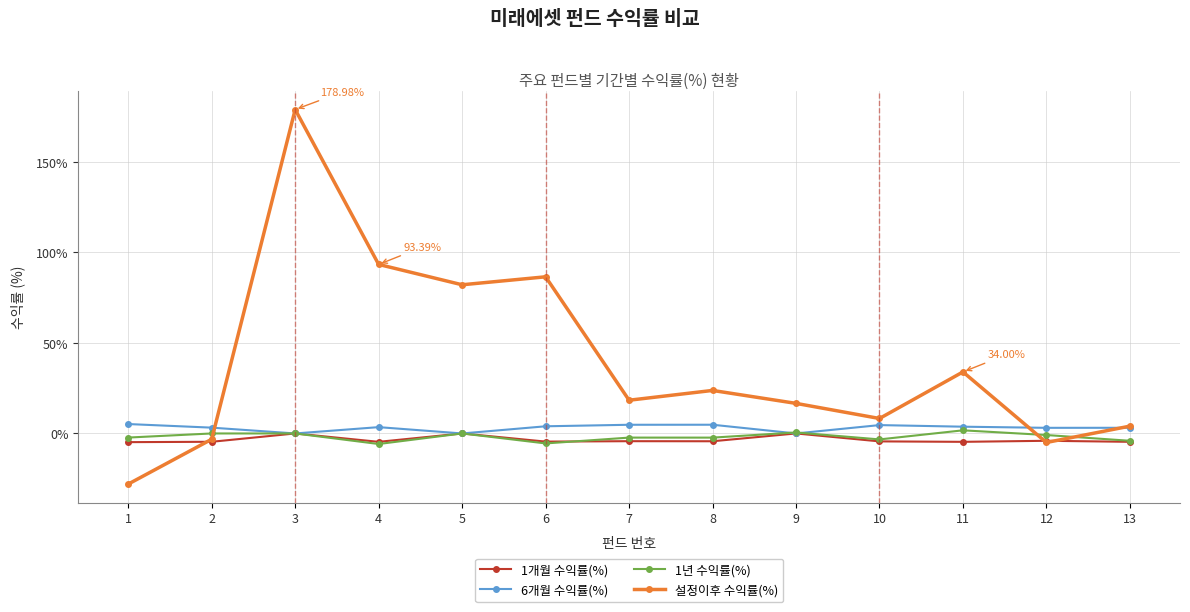

True or false: 1개월 수익률(%) has more than 1 interior local peaks.

True